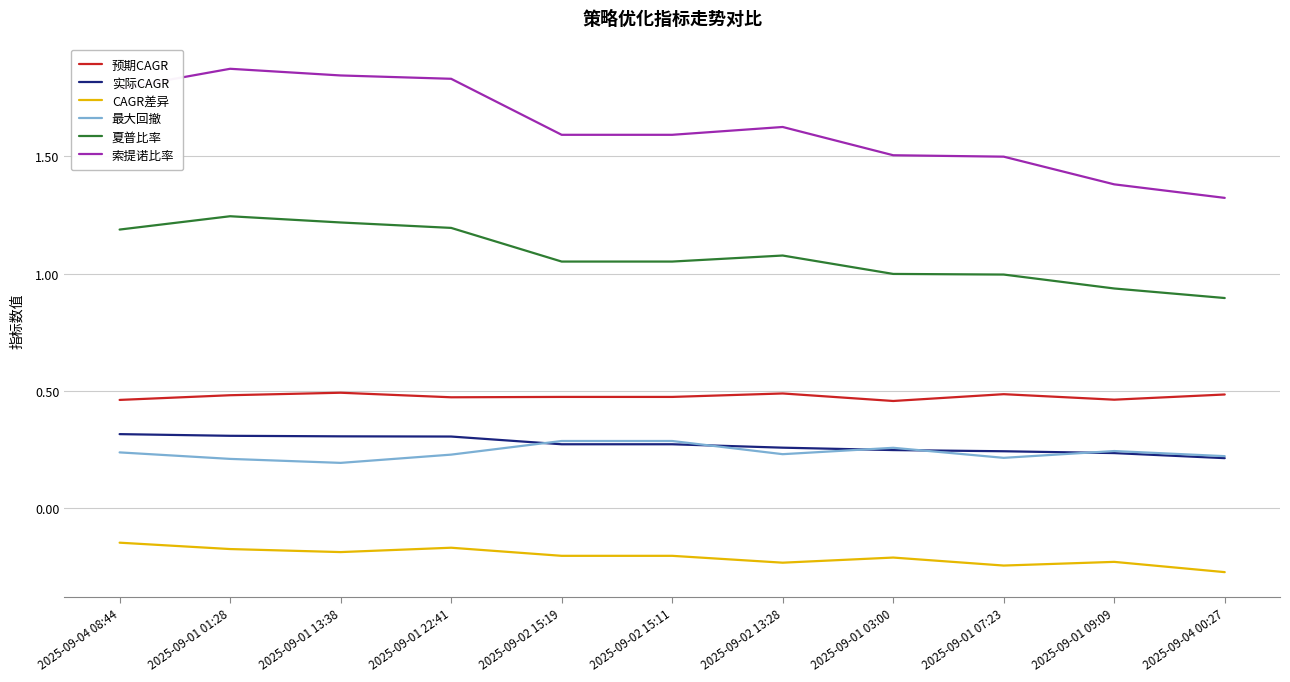

The value of 实际CAGR at 2025-09-01 01:28 is 0.1. True or false?

False